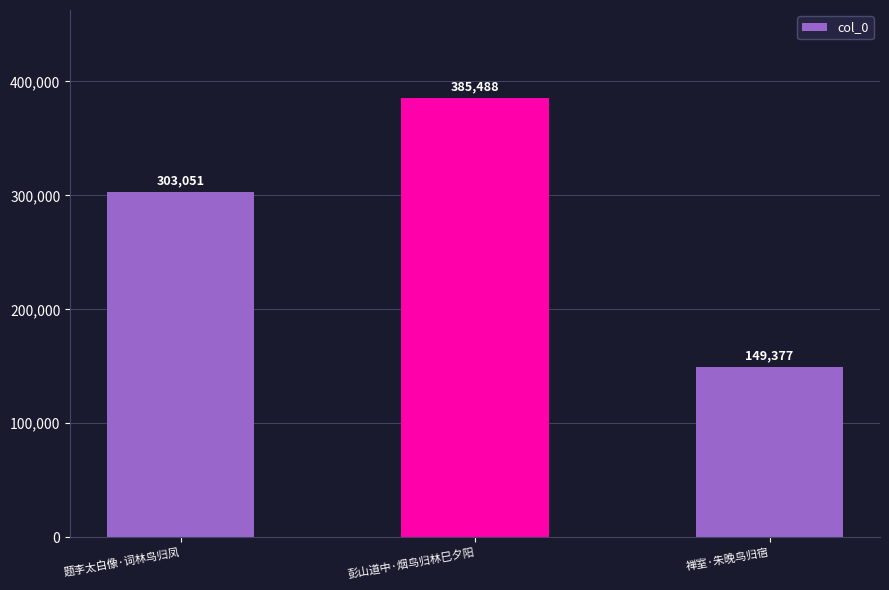

Does the chart contain stacked bars?

No